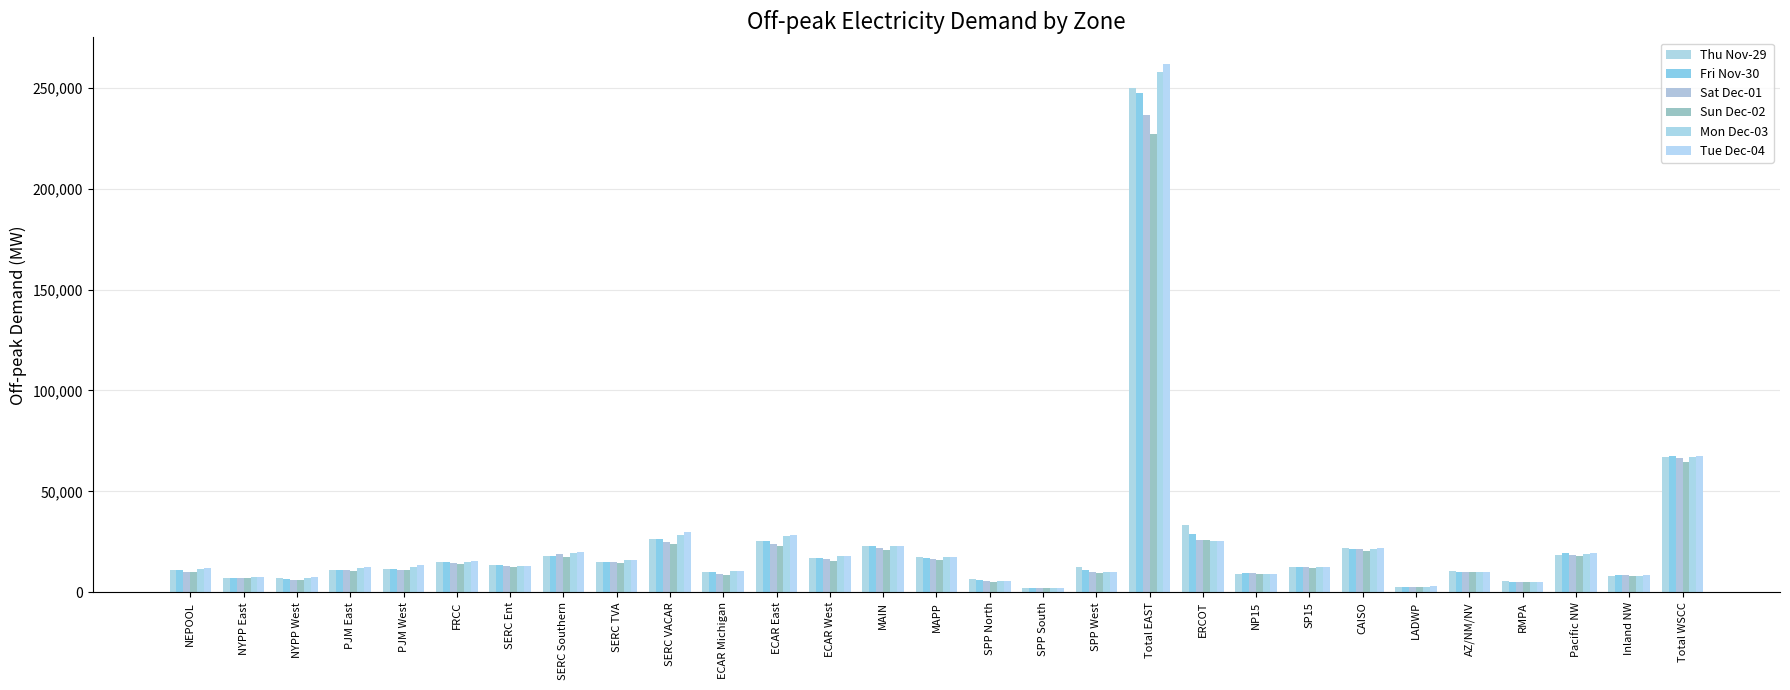

How many series are shown in this chart?

6